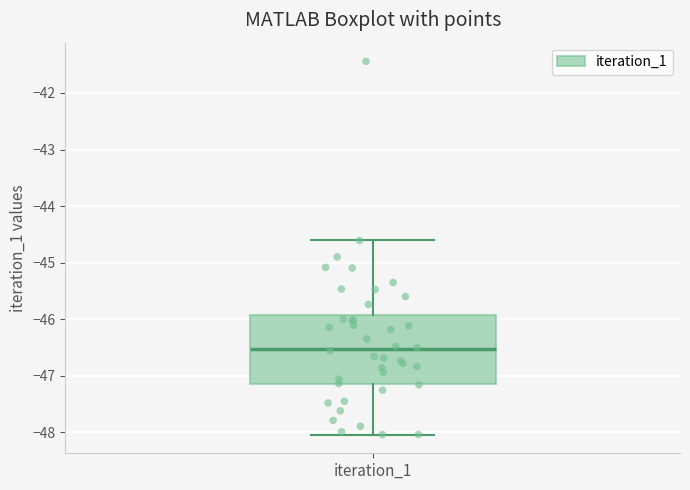

Read this box plot against the y-axis: the position of the median line, the range covered by the box, and the ends of both whiskers. The values are not printed on the chart, so give them approximately, as read against the axis.

median -46.5, box -47.1 to -45.9, whiskers -48.0 to -44.6